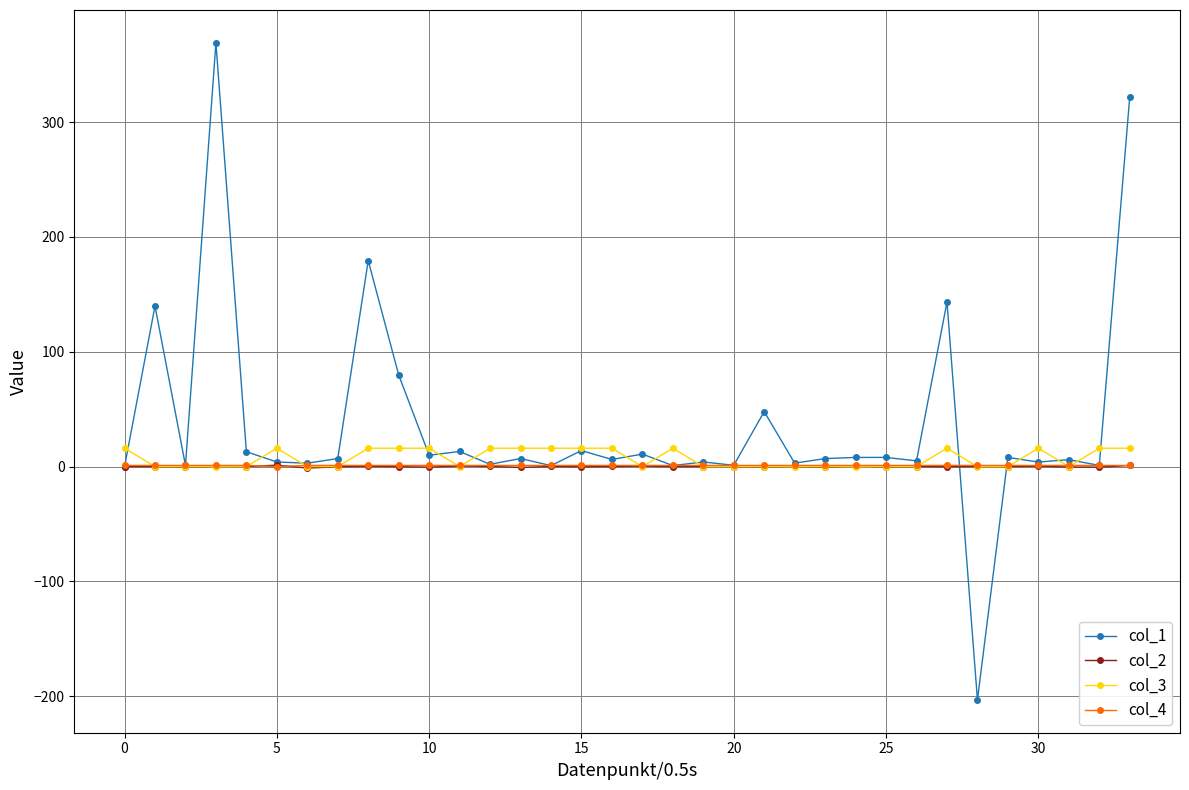

What is the maximum value shown in the chart?

369.0